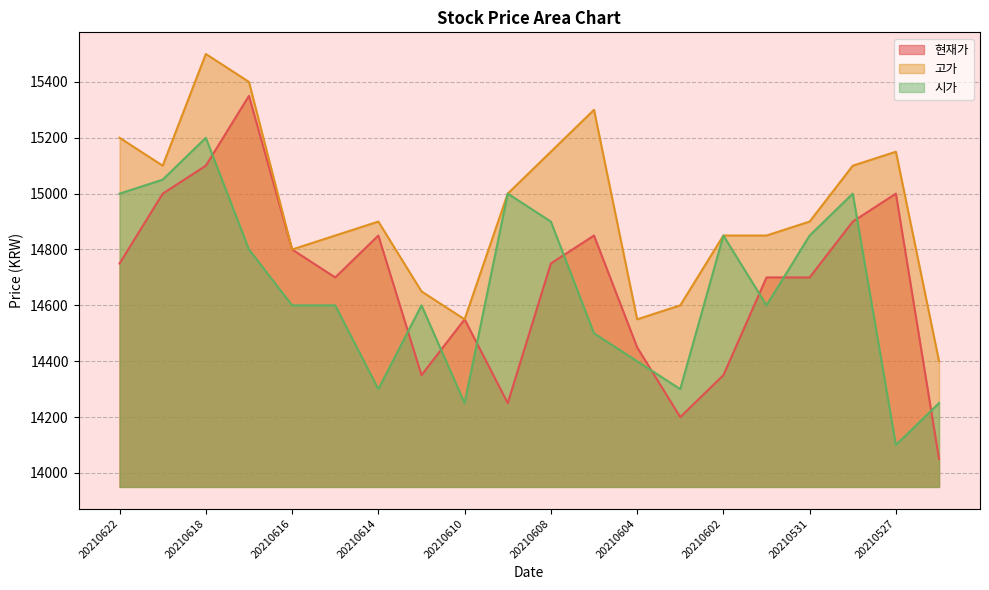

At which label does 시가 reach its peak?

20210618